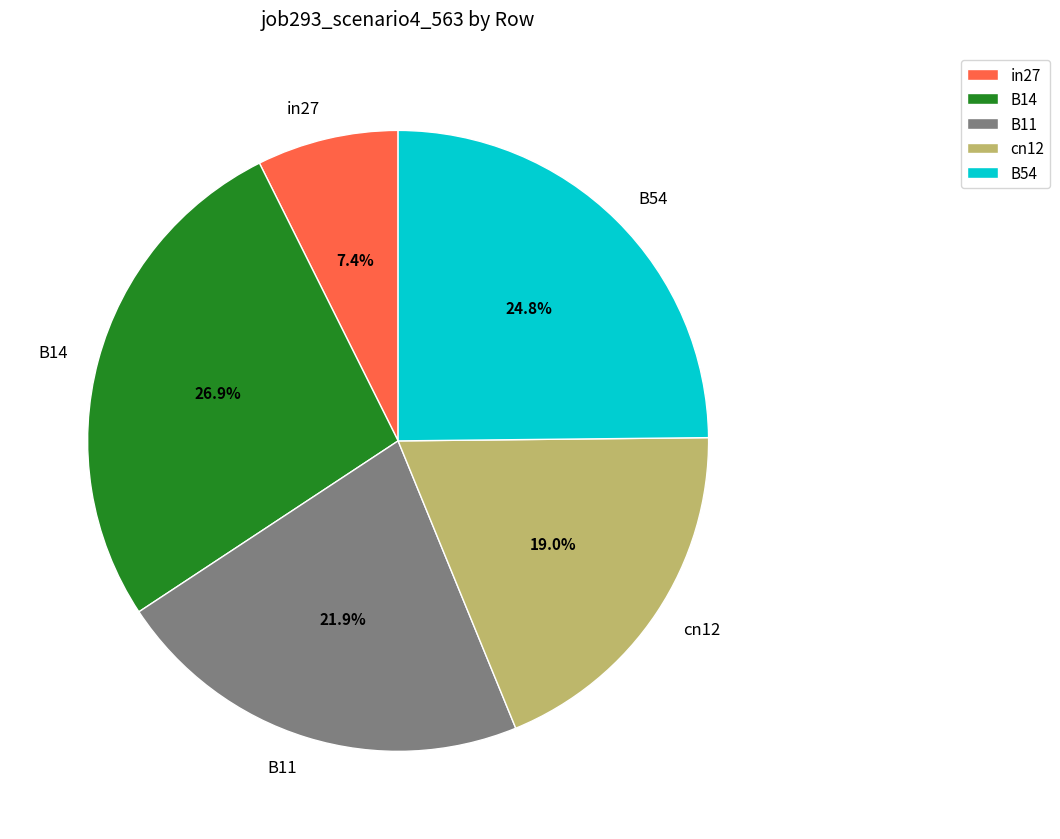

What is the smallest slice in the pie chart?

in27